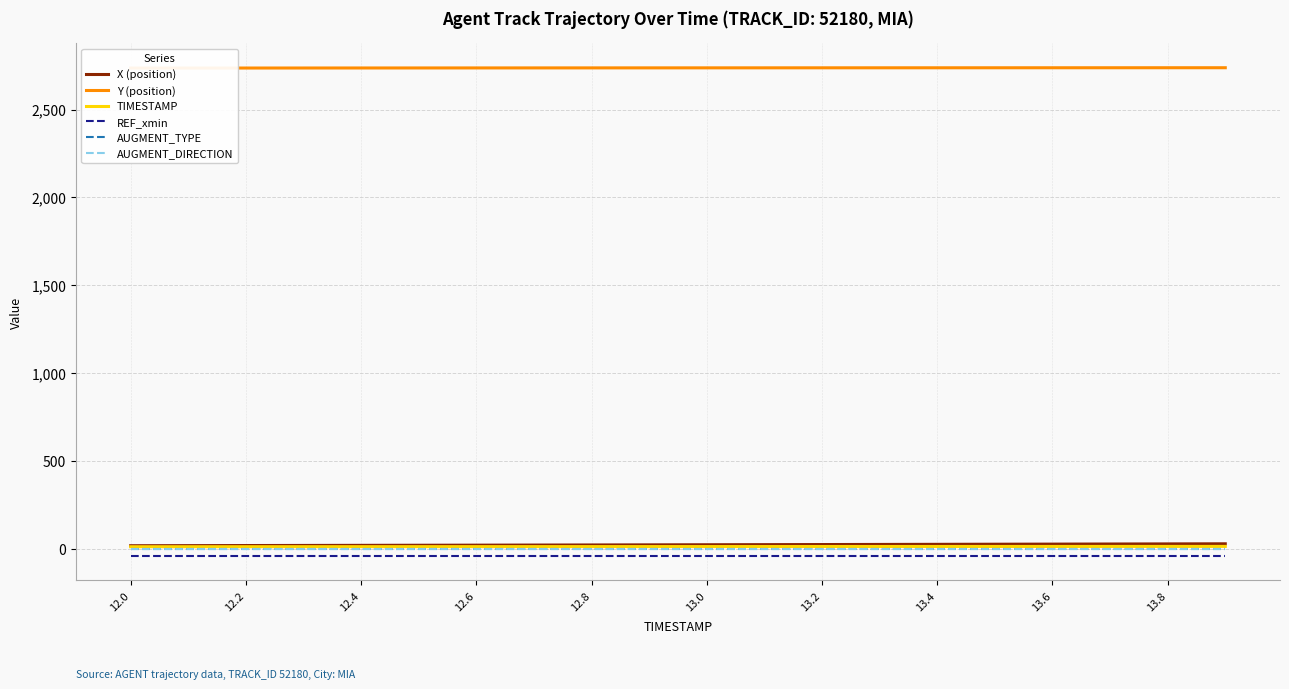

True or false: AUGMENT_DIRECTION and X (position) cross at least once.

False